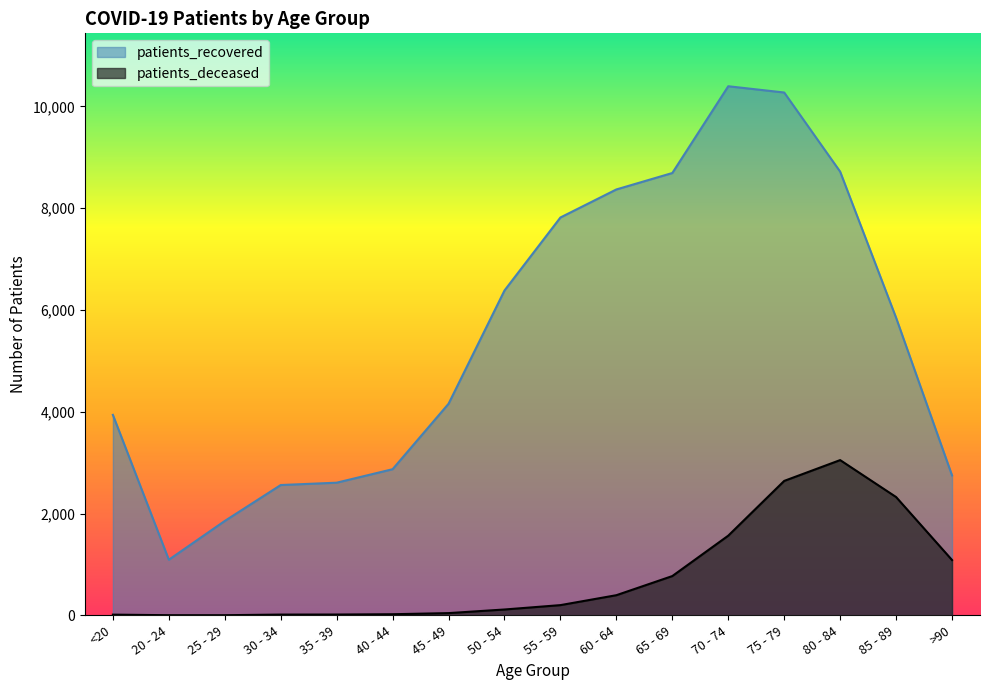

Is it true that patients_recovered equals 694 at 25 - 29?

False